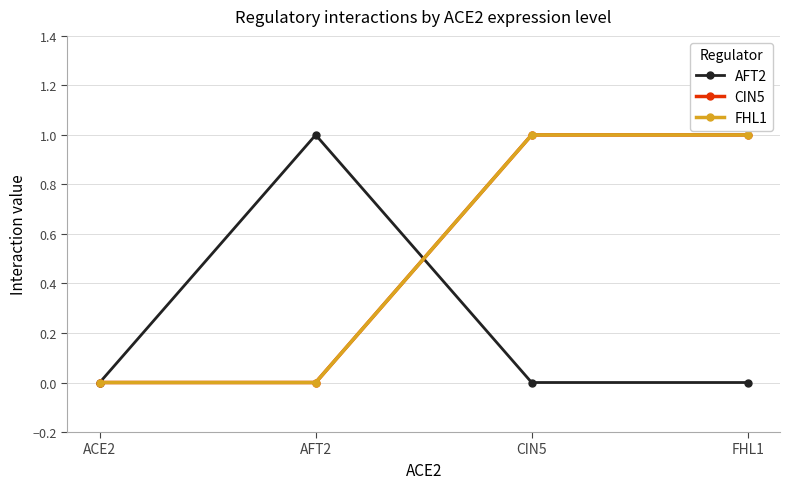

Rank the categories by AFT2 value from lowest to highest.

ACE2, CIN5, FHL1, AFT2